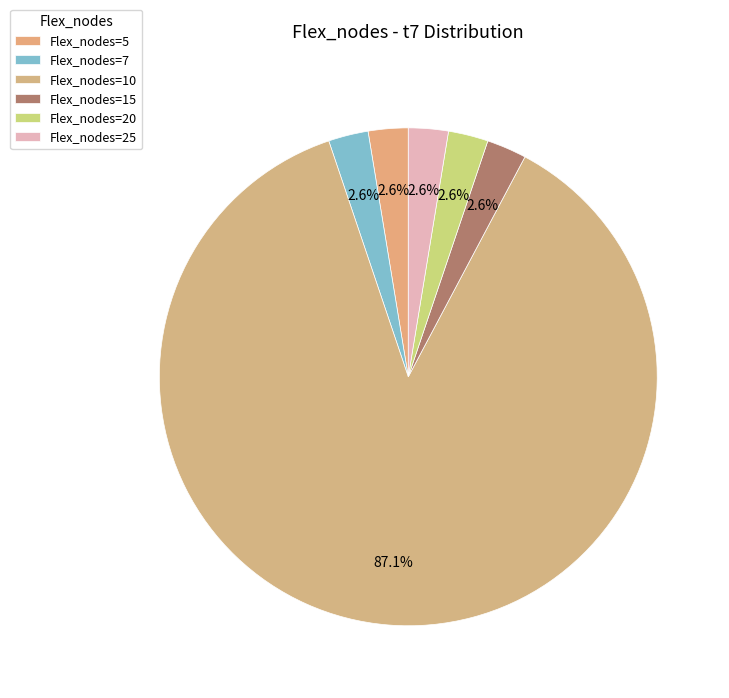

How many segments does this pie chart have?

6